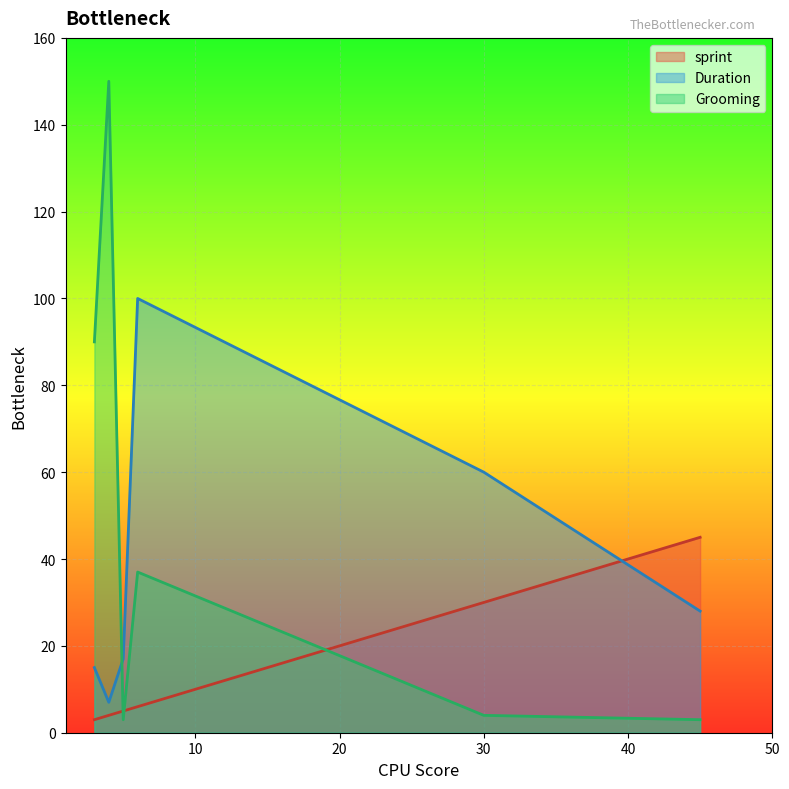

What is the maximum value shown in the chart?

150